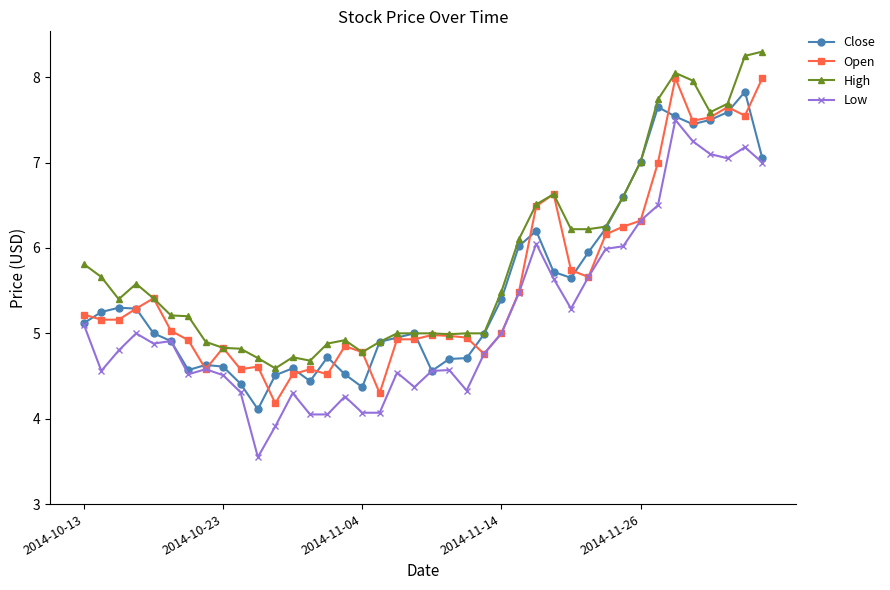

What are all the series names shown in the legend?

Close, Open, High, Low